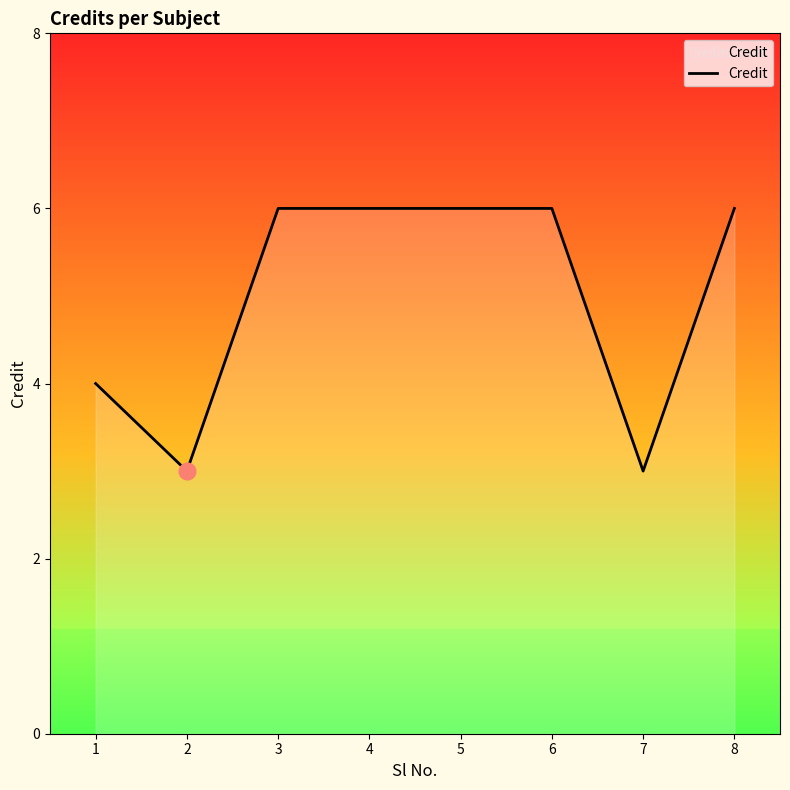

What is the greatest value displayed?

6